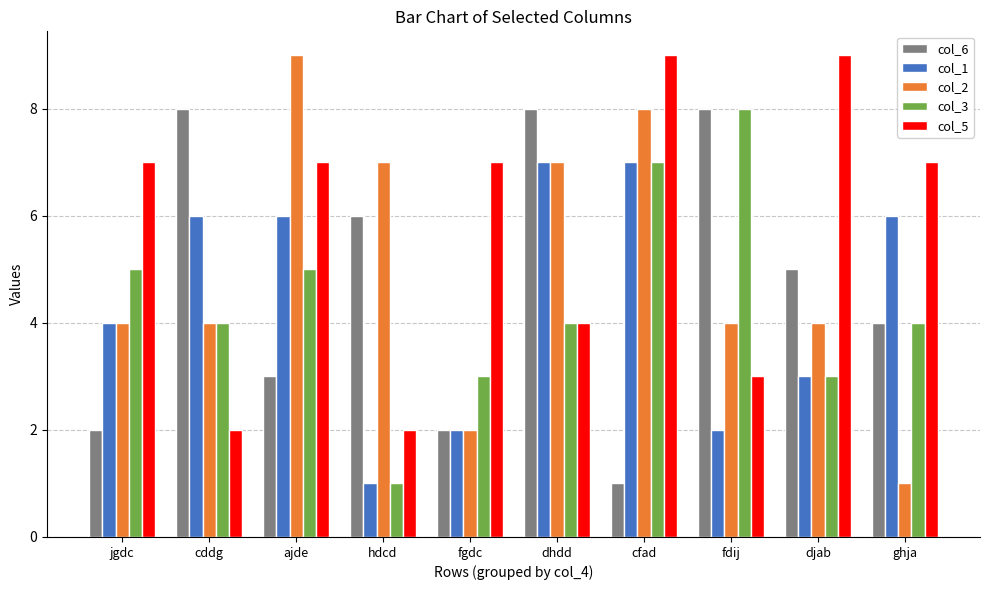

What is the sum of the col_3 values at jgdc and ajde?

10